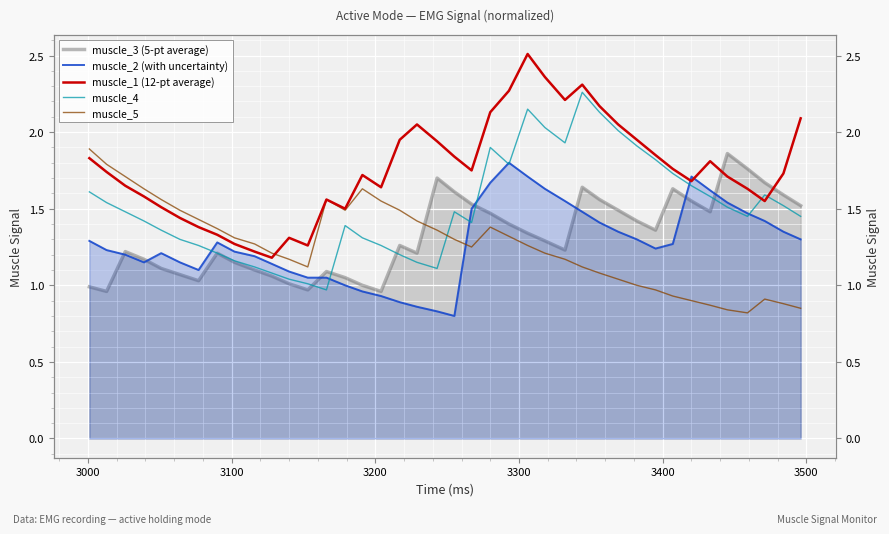

True or false: muscle_3 (5-pt average) and muscle_4 cross at least once.

True